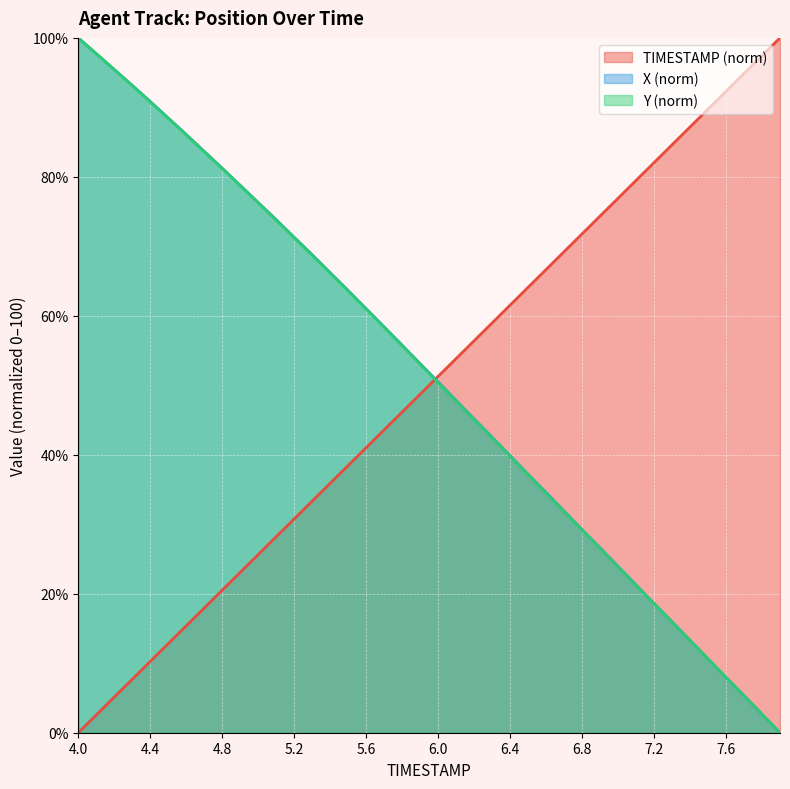

How many lines are shown in the chart?

3